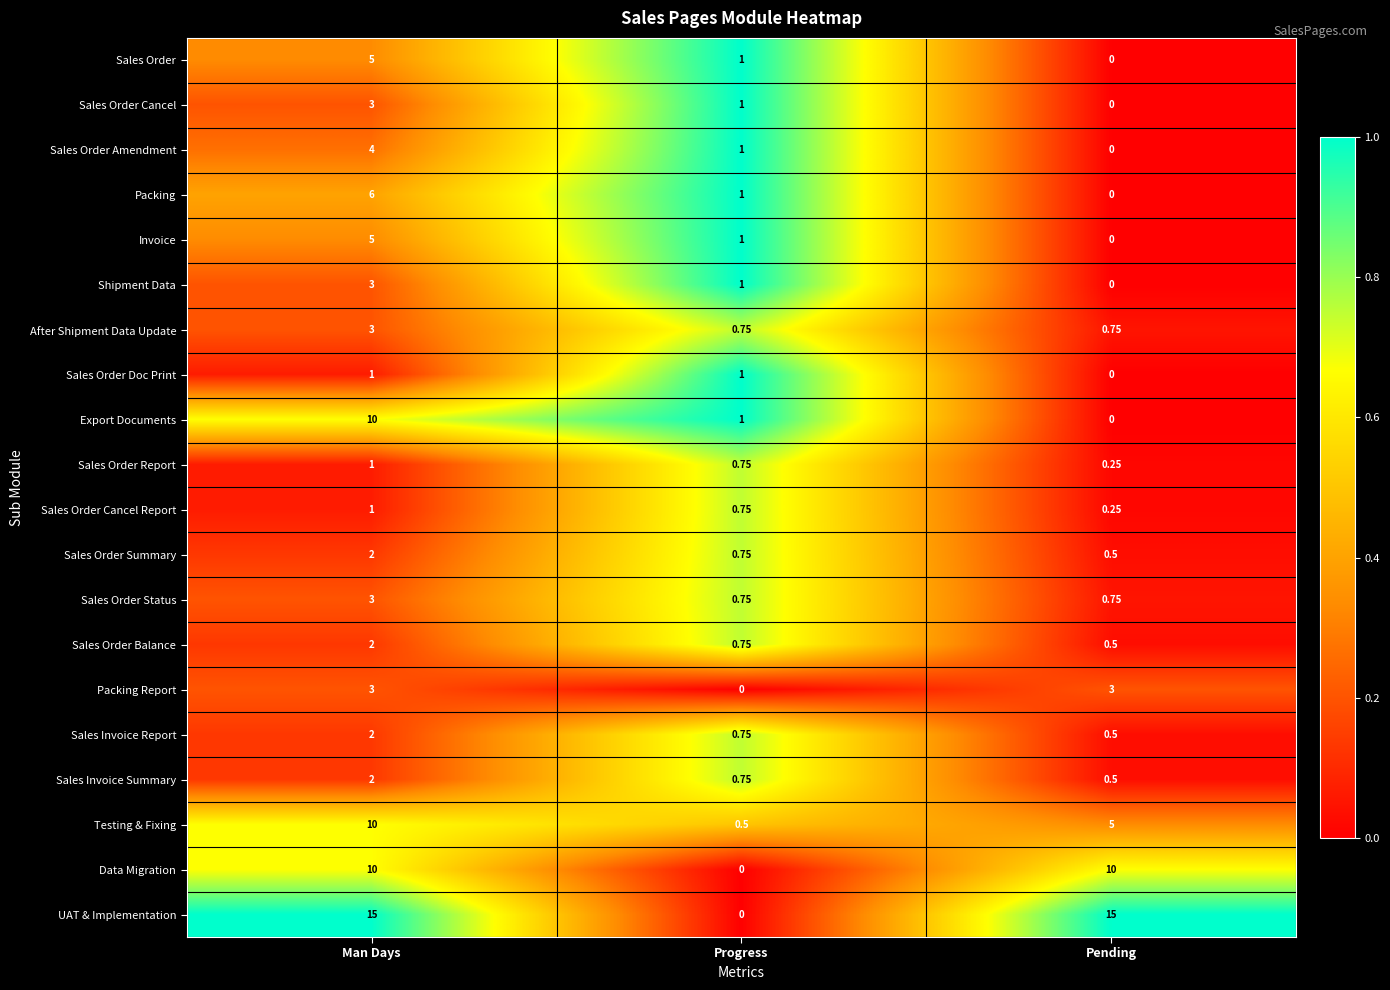

At which label does Sales Order Cancel reach its peak?

Man Days